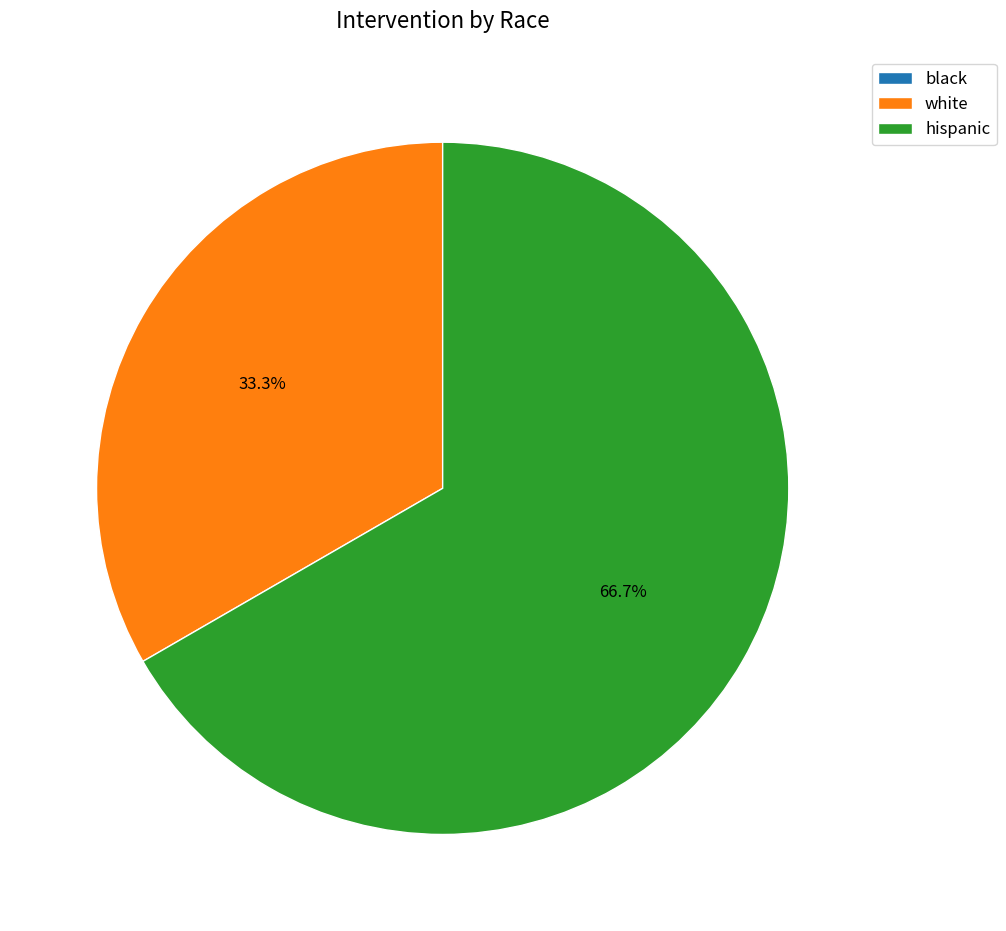

Which slice represents more than half of the pie?

hispanic